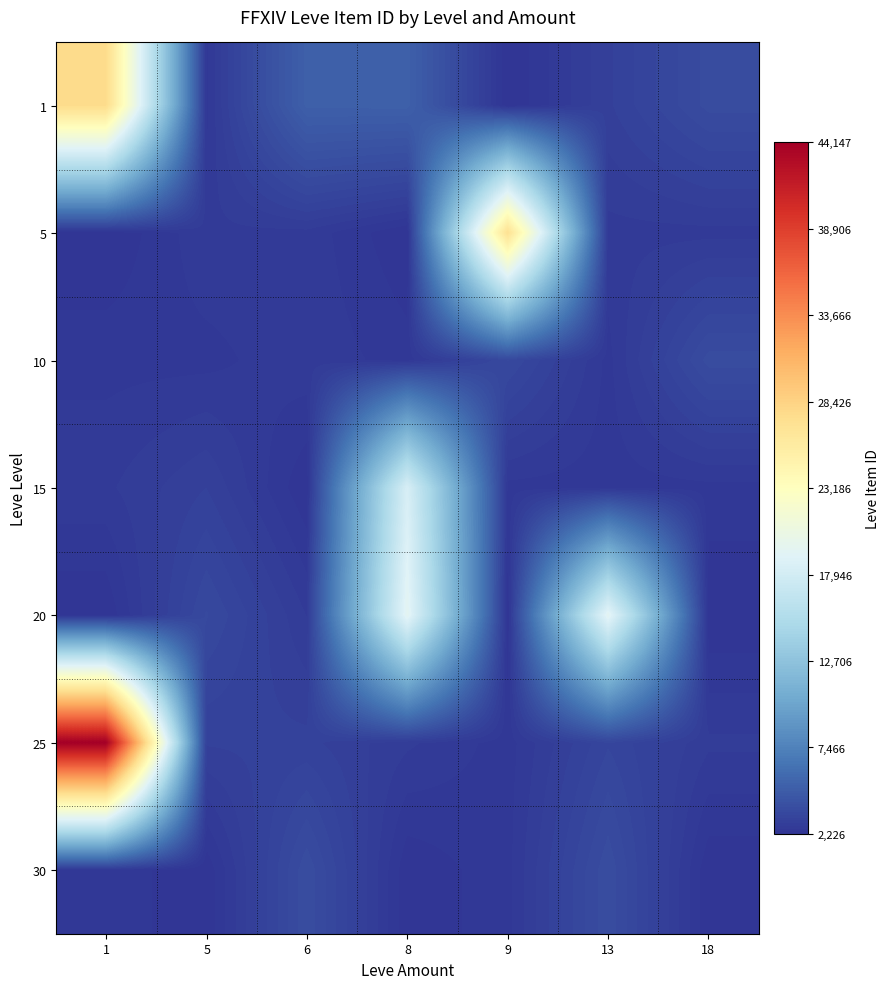

Which label corresponds to the largest value in the chart?

1